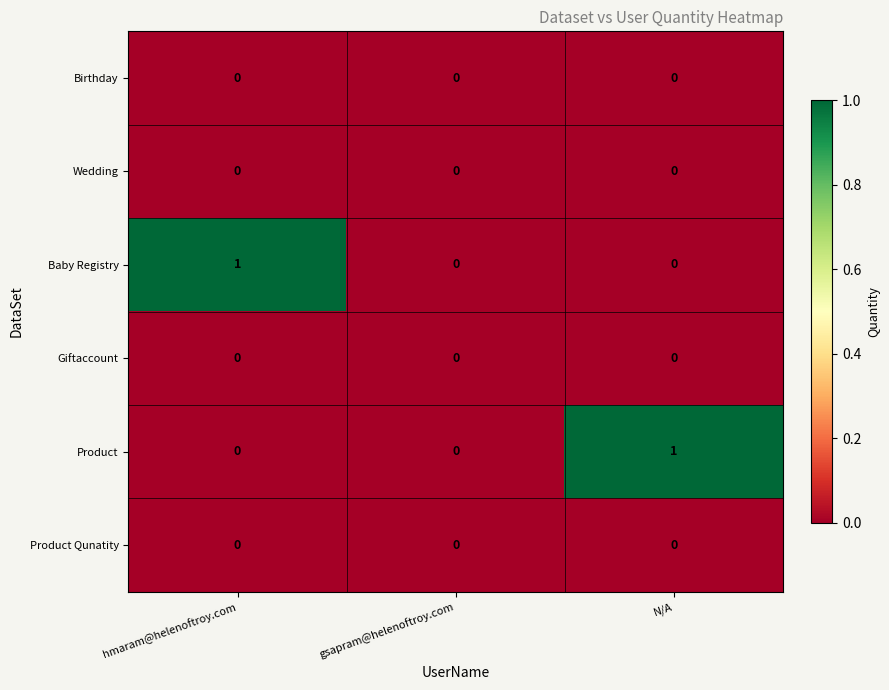

Which series changed the most between hmaram@helenoftroy.com and gsapram@helenoftroy.com?

Baby Registry